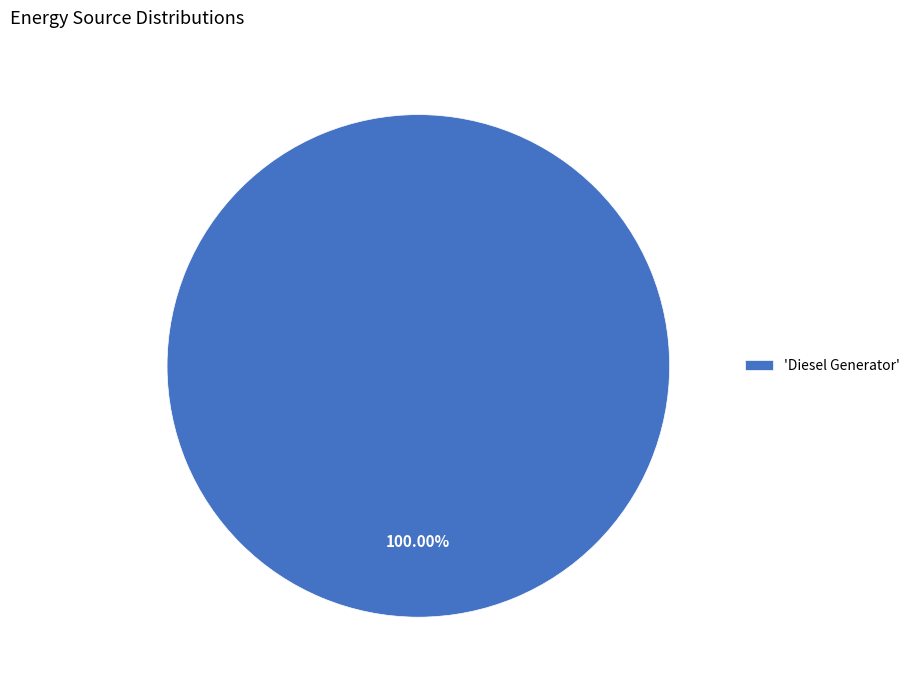

Which category accounts for the majority?

'Diesel Generator'